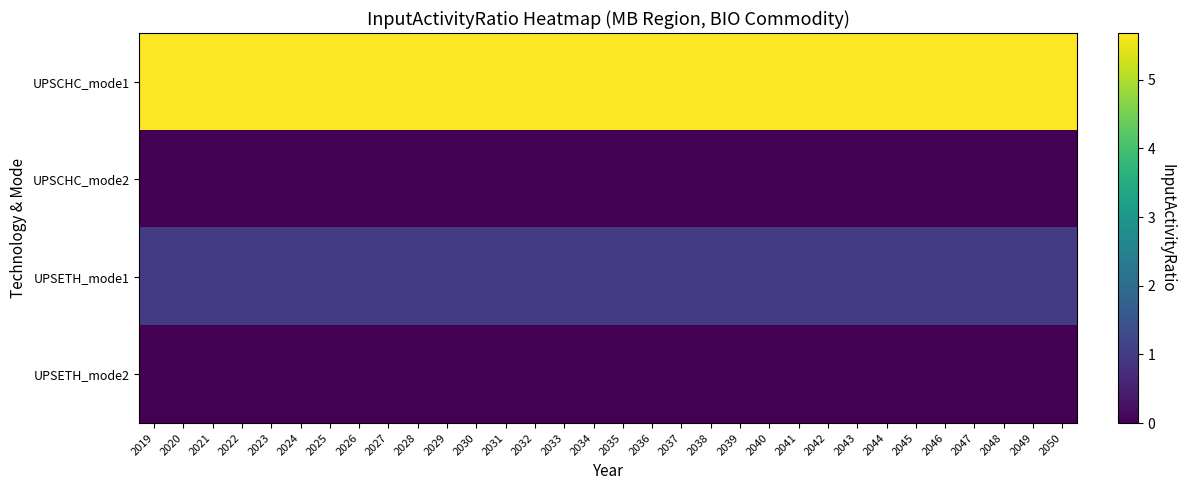

Which series has the widest spread of values?

UPSCHC_mode1